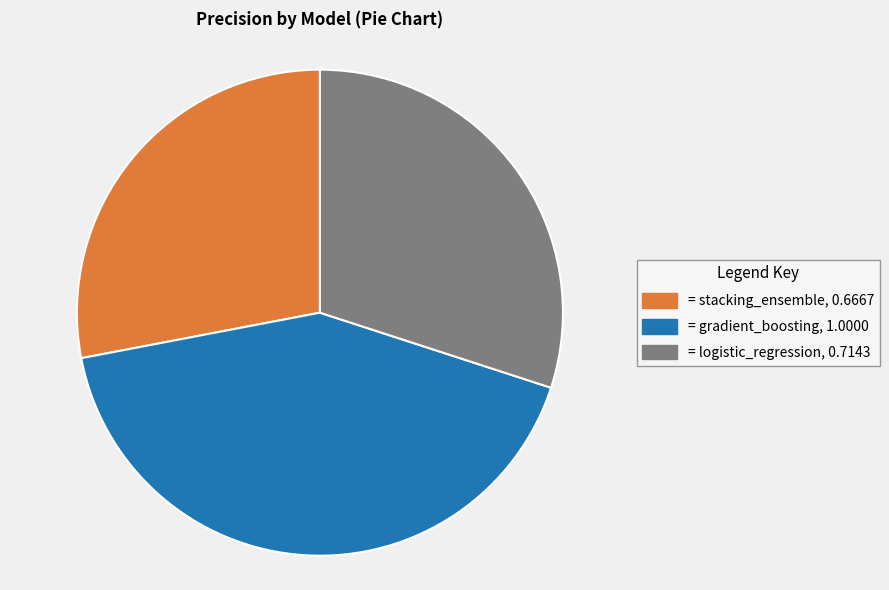

Does any single category account for the majority?

No